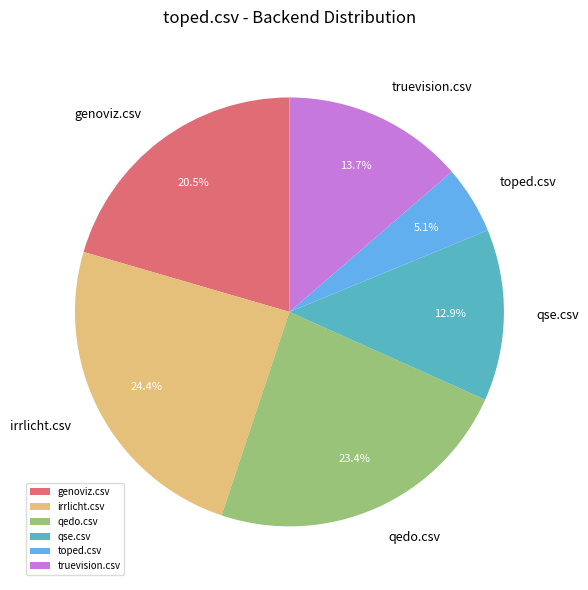

Count the number of slices in the pie.

6